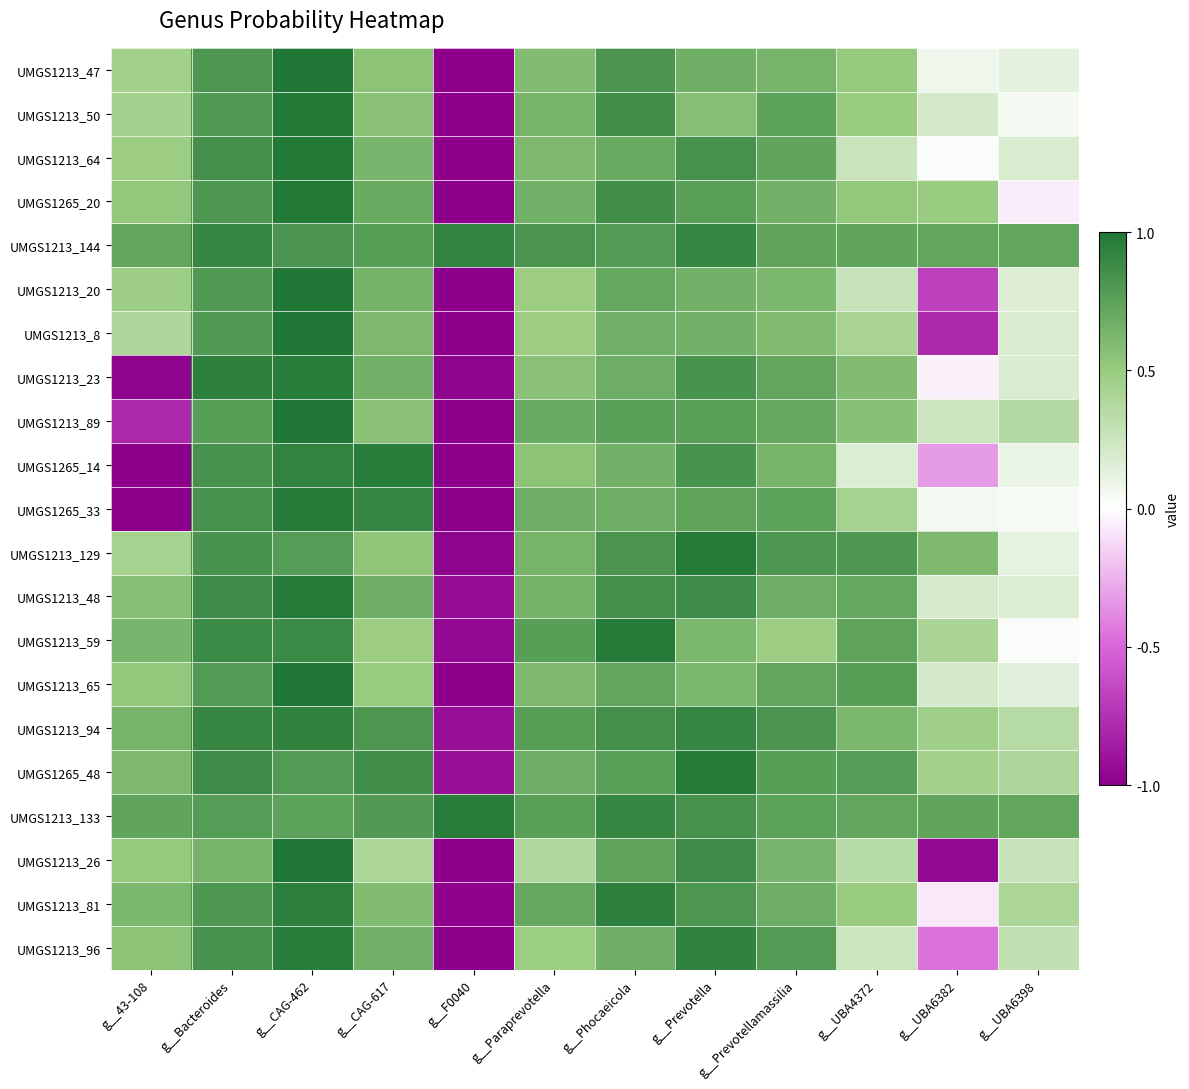

Count the number of categories in the chart.

12